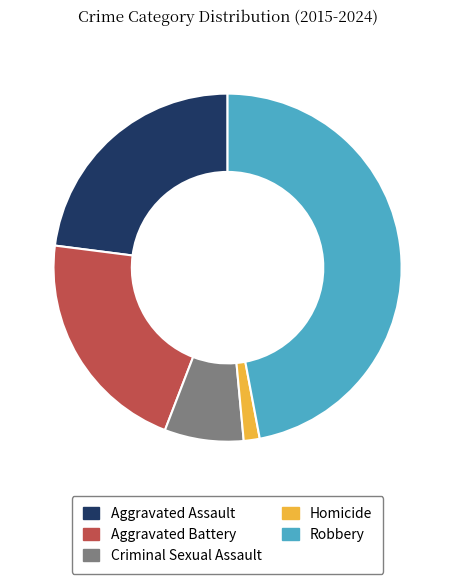

What is the smallest slice in the pie chart?

Homicide